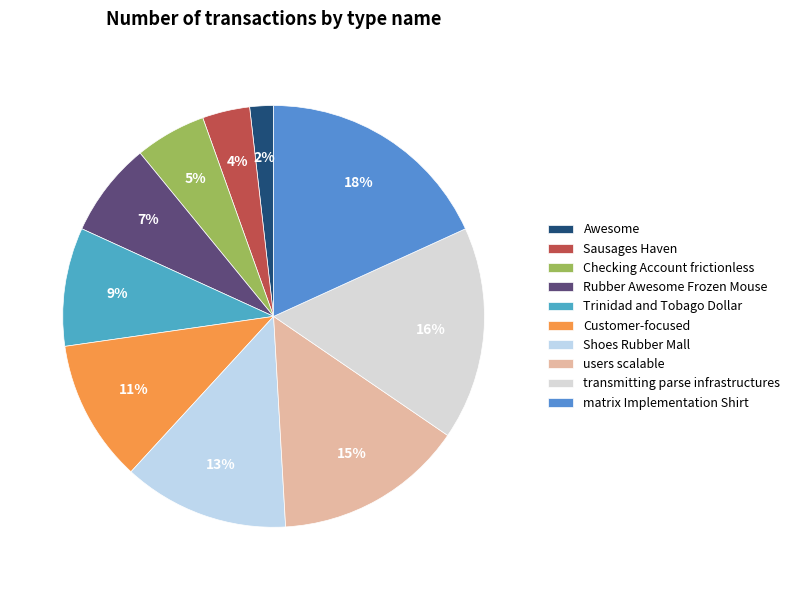

Approximately how many times larger is the value at Rubber Awesome Frozen Mouse compared to matrix Implementation Shirt?

0.4